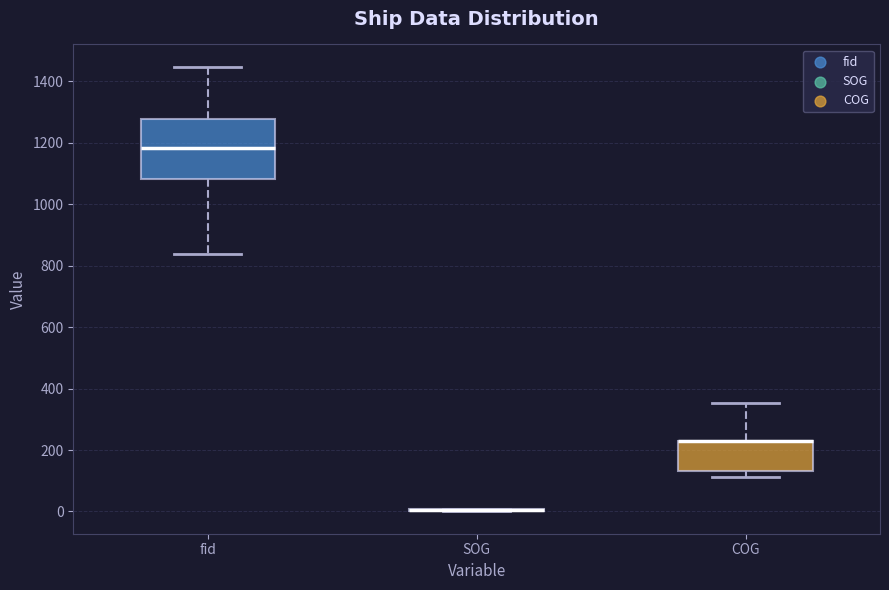

Reading left to right, read every box against the y-axis: the position of its median line, the range the box covers, and the ends of its whiskers. The values are not printed on the chart, so give them approximately, as read against the axis.

fid: median 1180, box 1080 to 1280, whiskers 840 to 1440
SOG: box collapsed to a line at 0, whiskers 0 to 0
COG: median 220 (drawn on the box's upper edge), box 140 to 240, whiskers 120 to 360